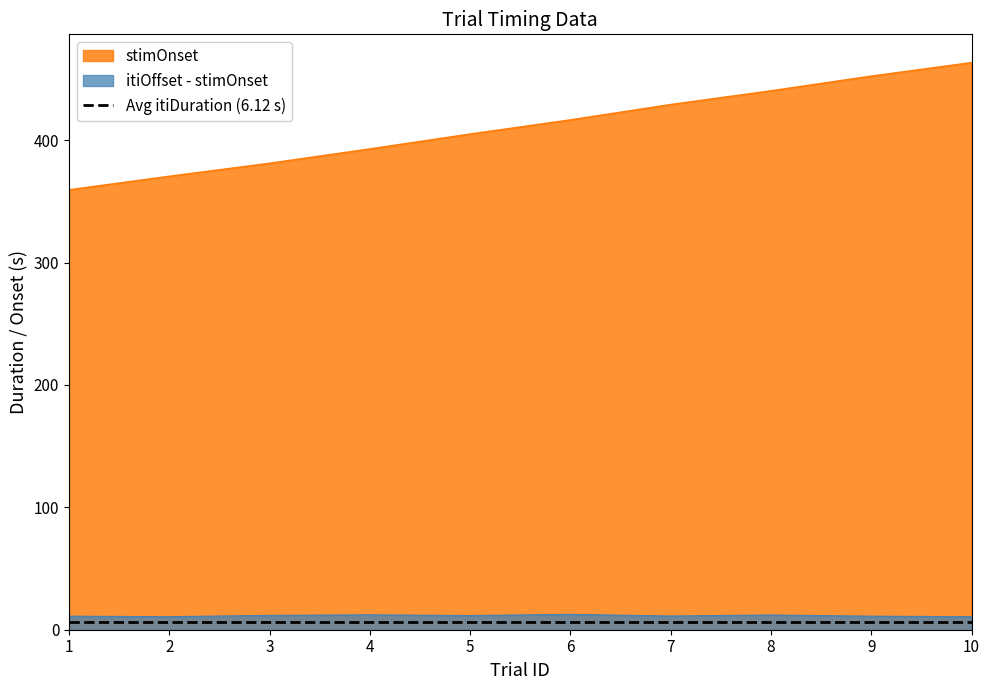

How many data points in itiOffset are less than 429?

5